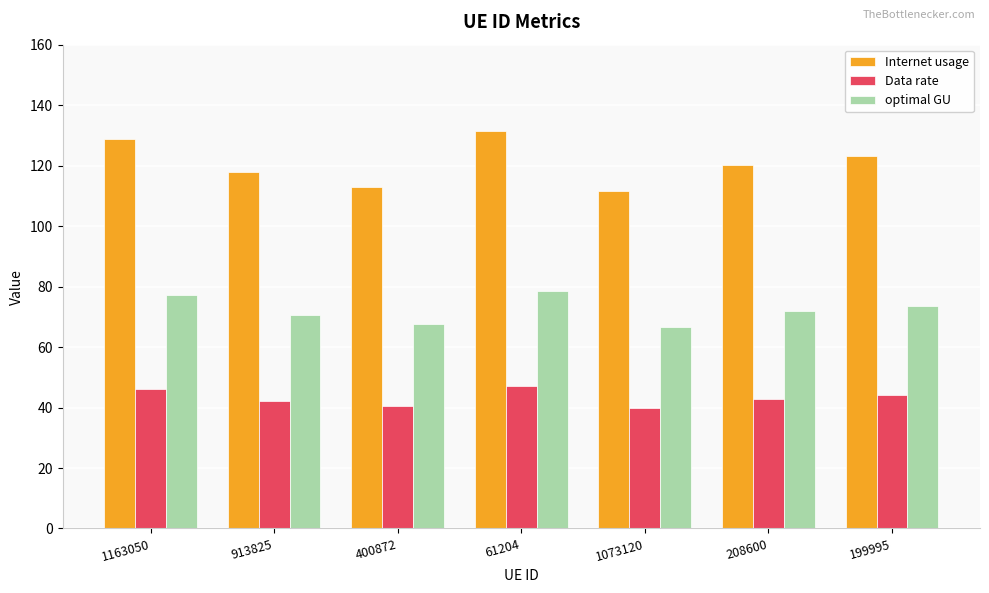

What is the difference between the second highest and second lowest values in the optimal GU series?

9.6